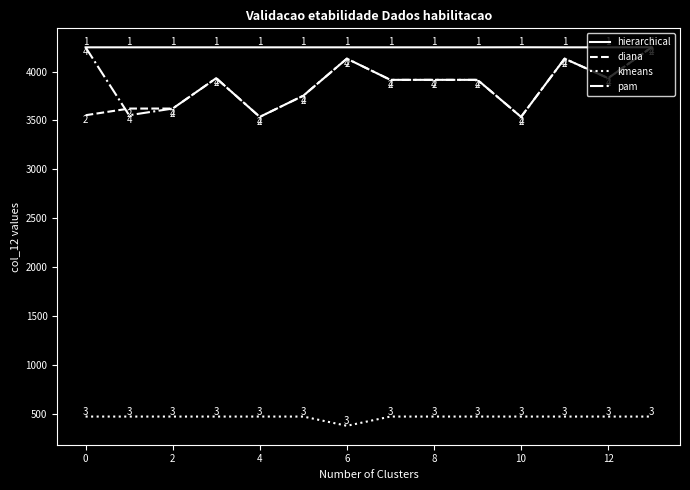

How many values in the diana series are below 3915?

6